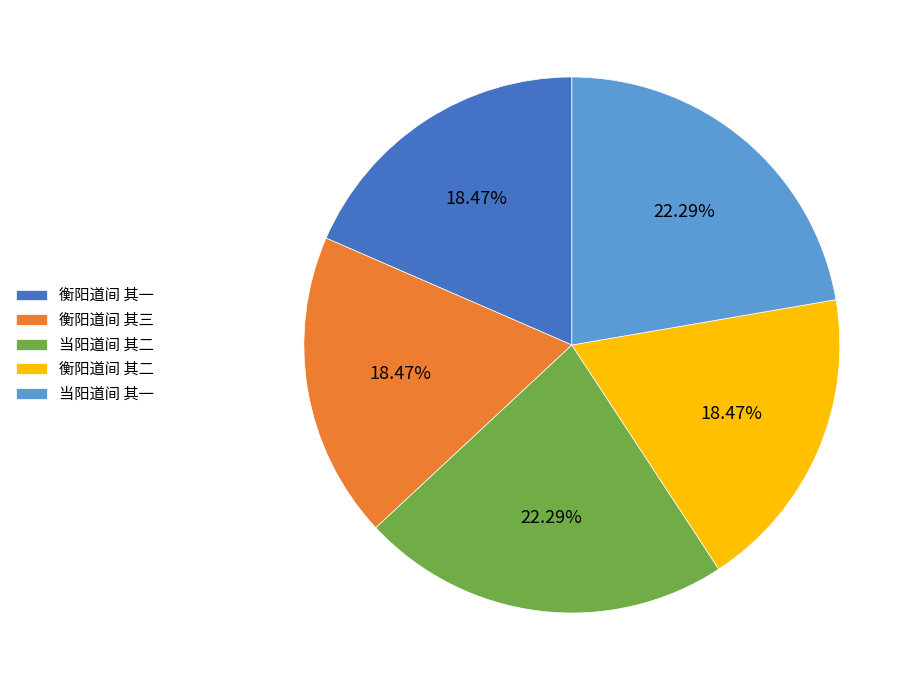

To the nearest percent, what portion does 当阳道间 其一 represent?

22%